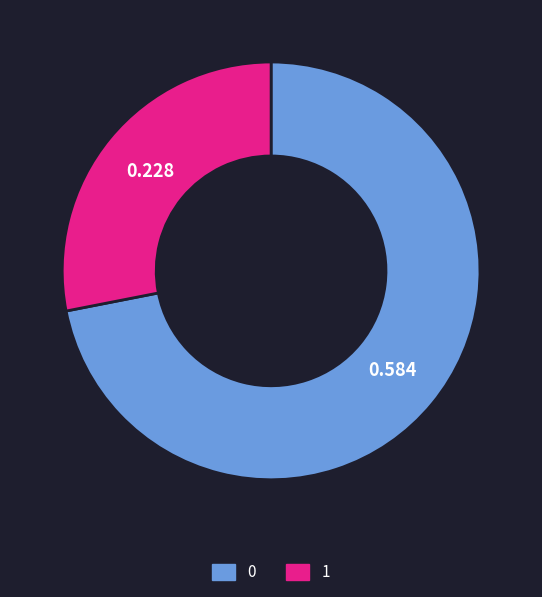

Count the number of slices in the pie.

2